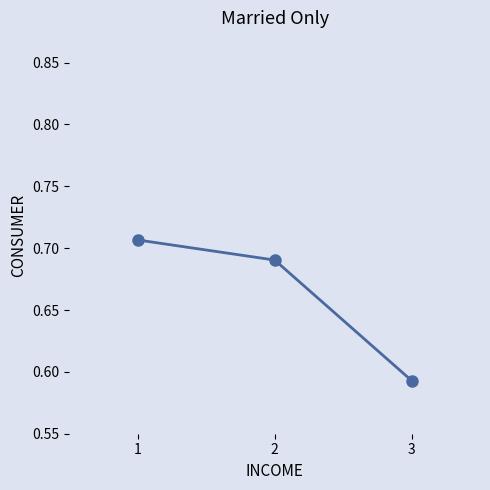

Does the chart display data point markers on the line(s)?

Yes